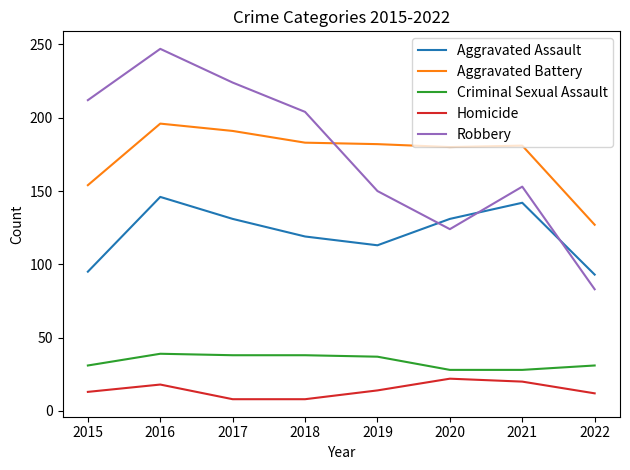

At how many categories does at least one series exceed 10?

8